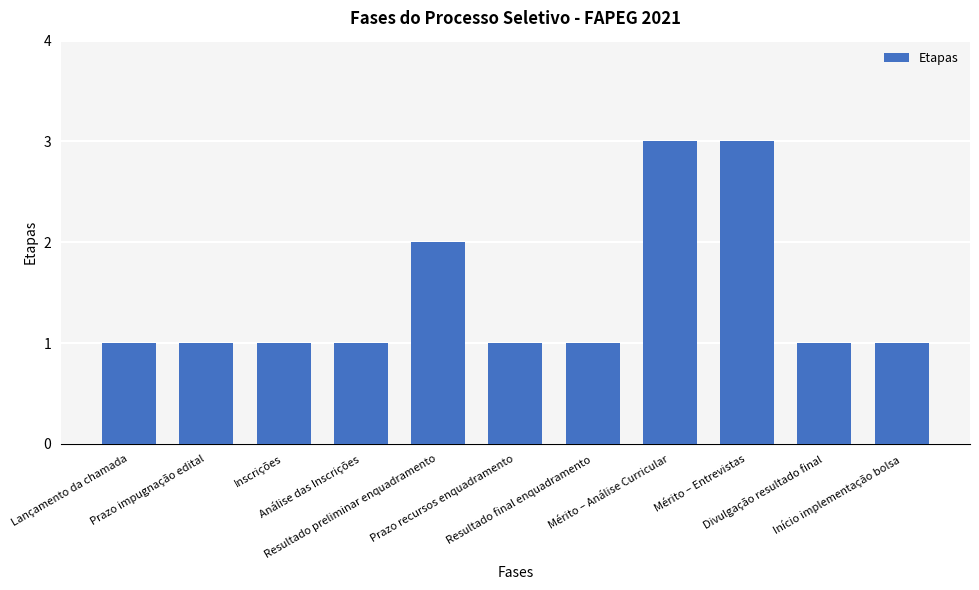

What is the greatest value displayed?

3